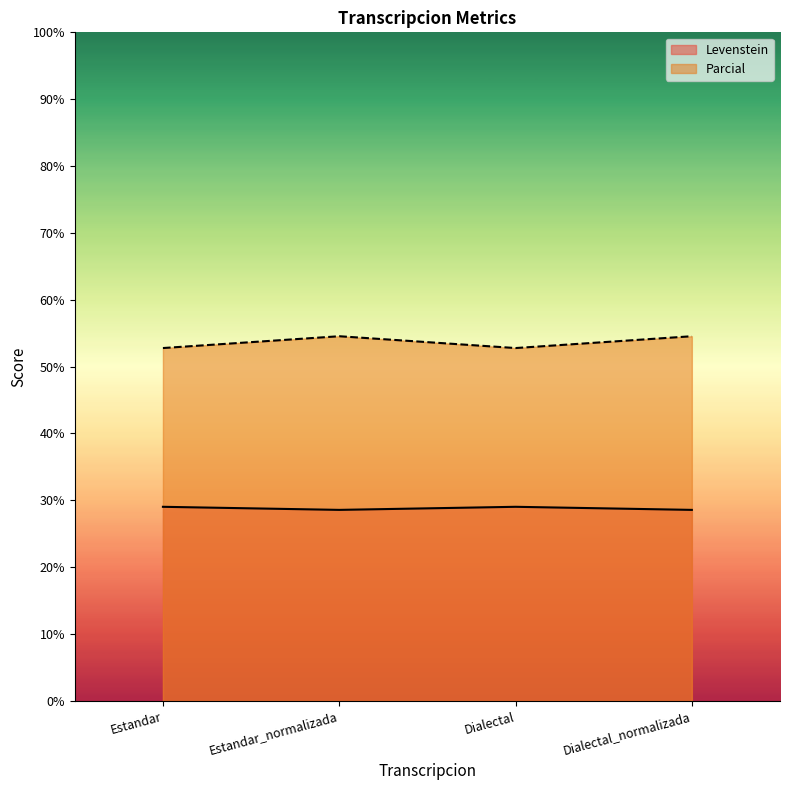

What is the minimum value for Levenstein?

28.6